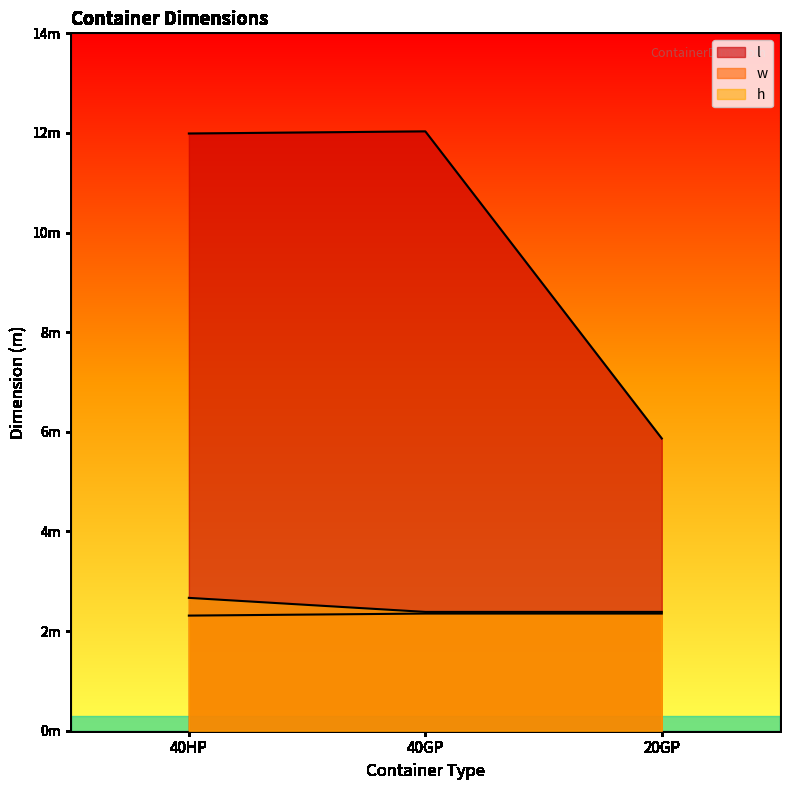

Between 40GP and 20GP, which is larger?

40GP